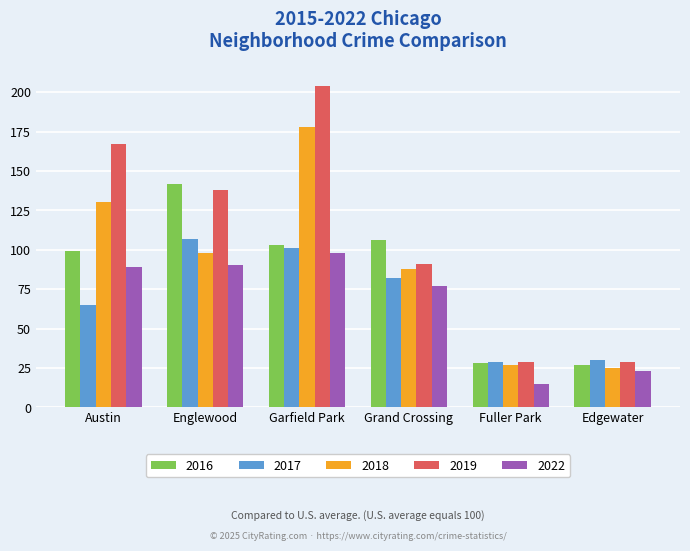

The value of 2016 at Edgewater is 27. True or false?

True